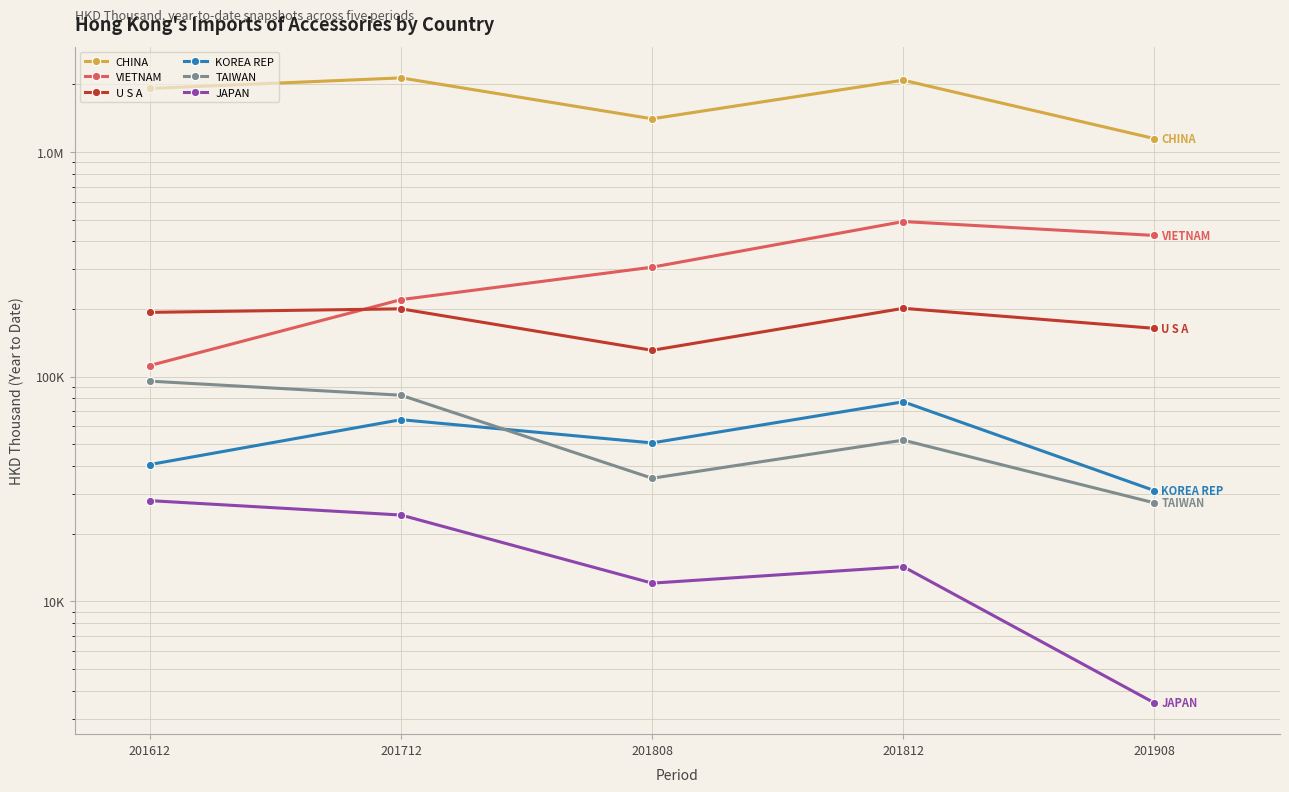

True or false: U S A has more than 2 interior local peaks.

False